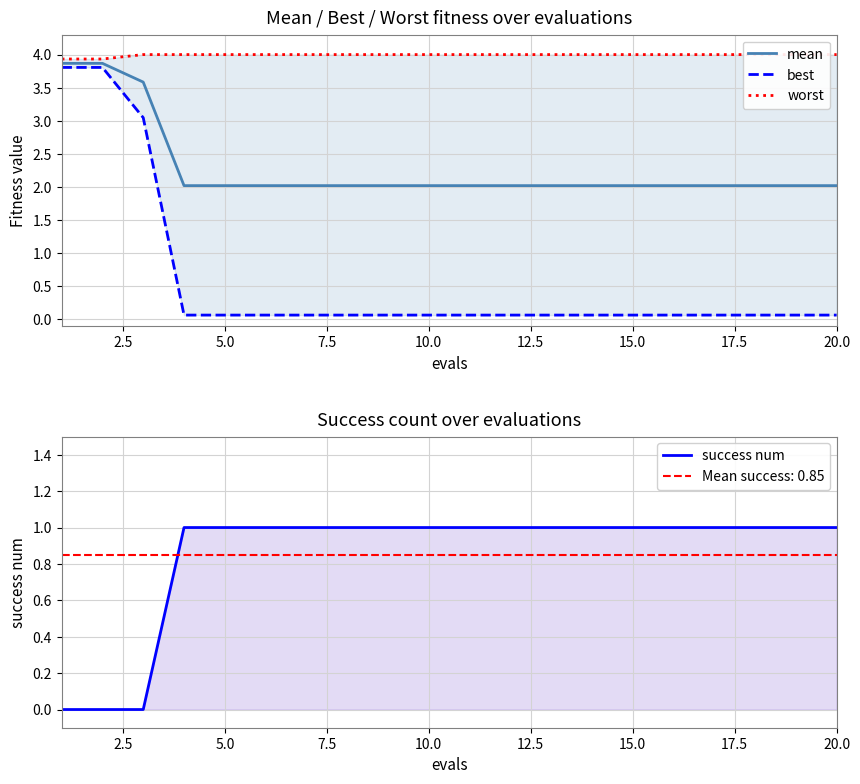

What is the lowest value of the mean series?

2.0